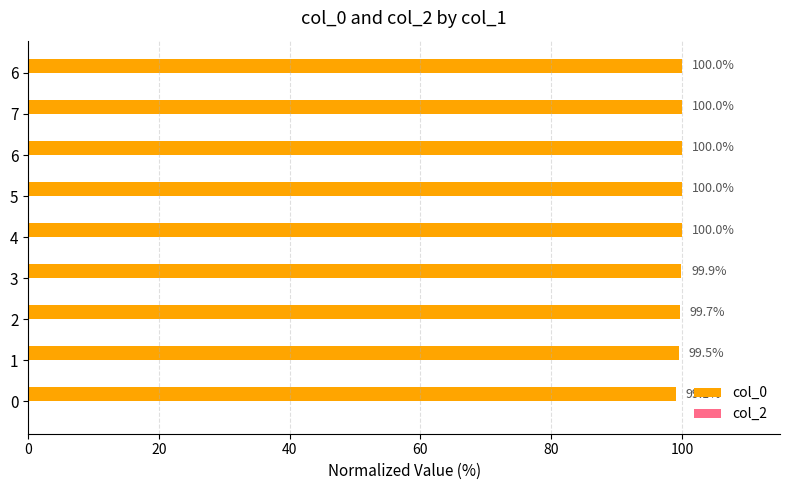

How many series are shown in this chart?

1